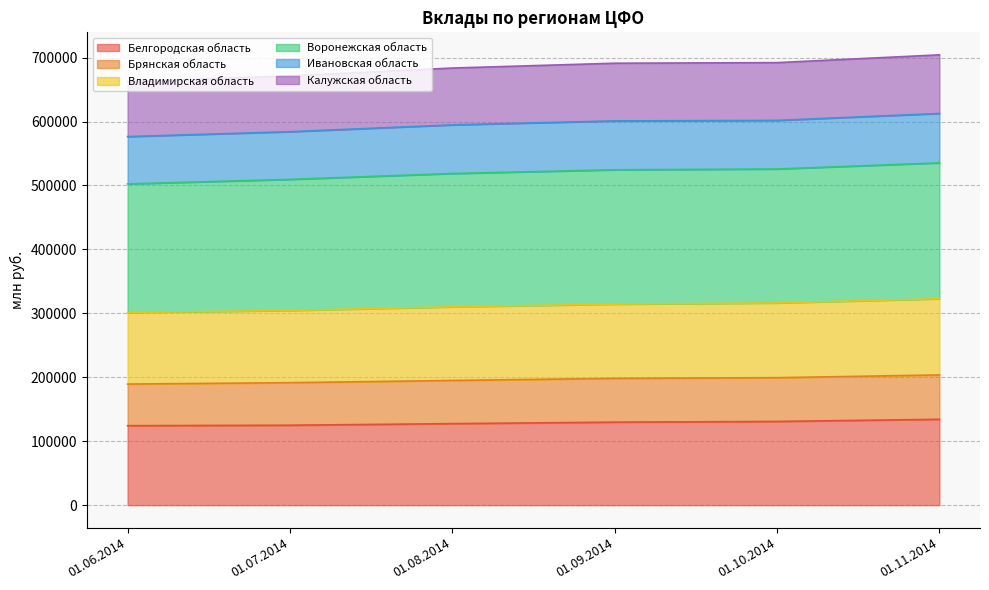

What is the minimum value for Белгородская область?

124273